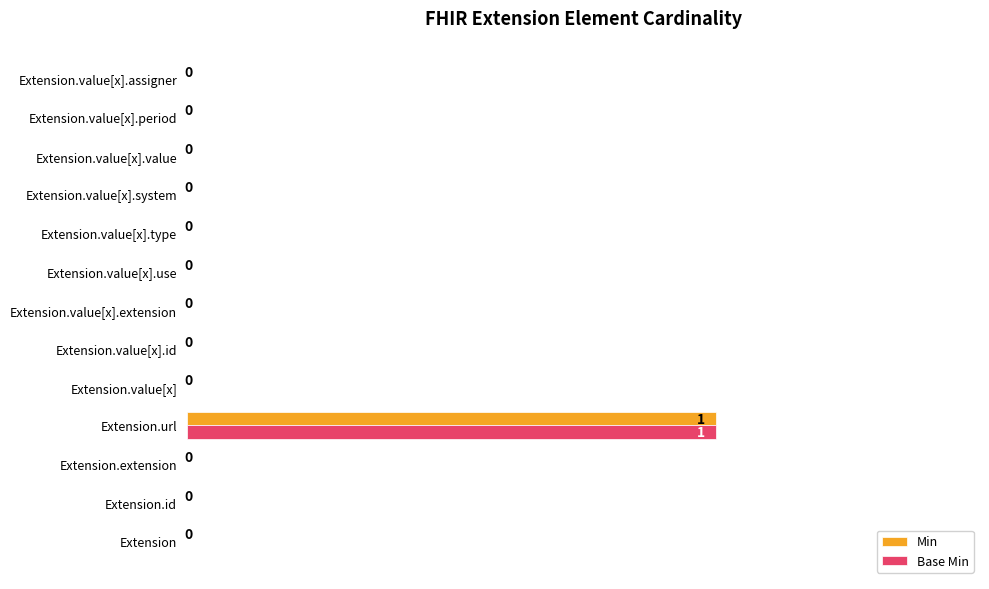

At which category is the sum across all series the highest?

Extension.url